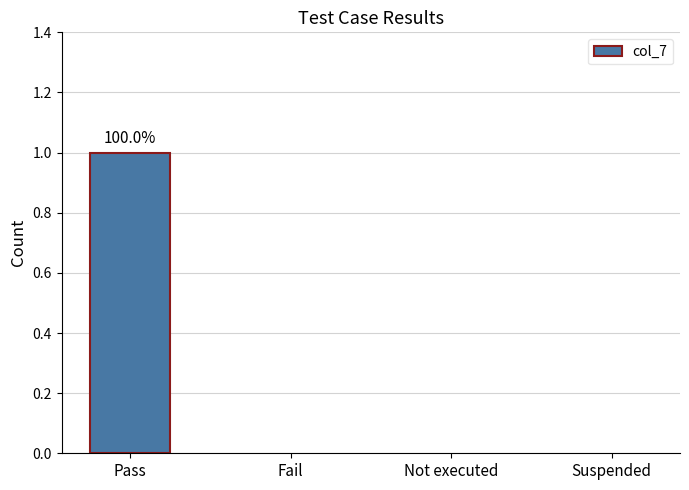

At which category does the chart reach its peak across all series?

Pass